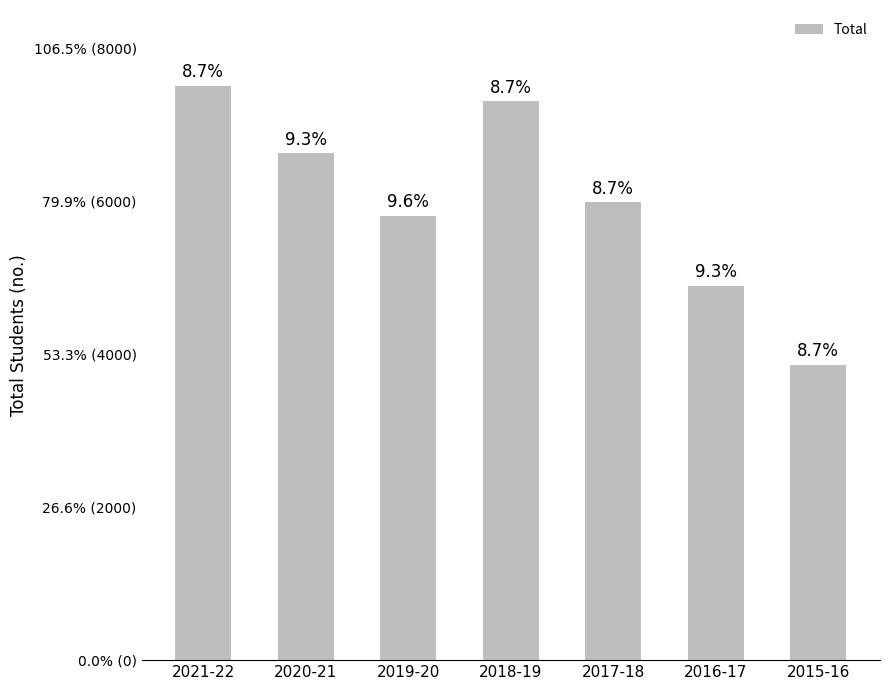

What position from the left is 2015-16?

7